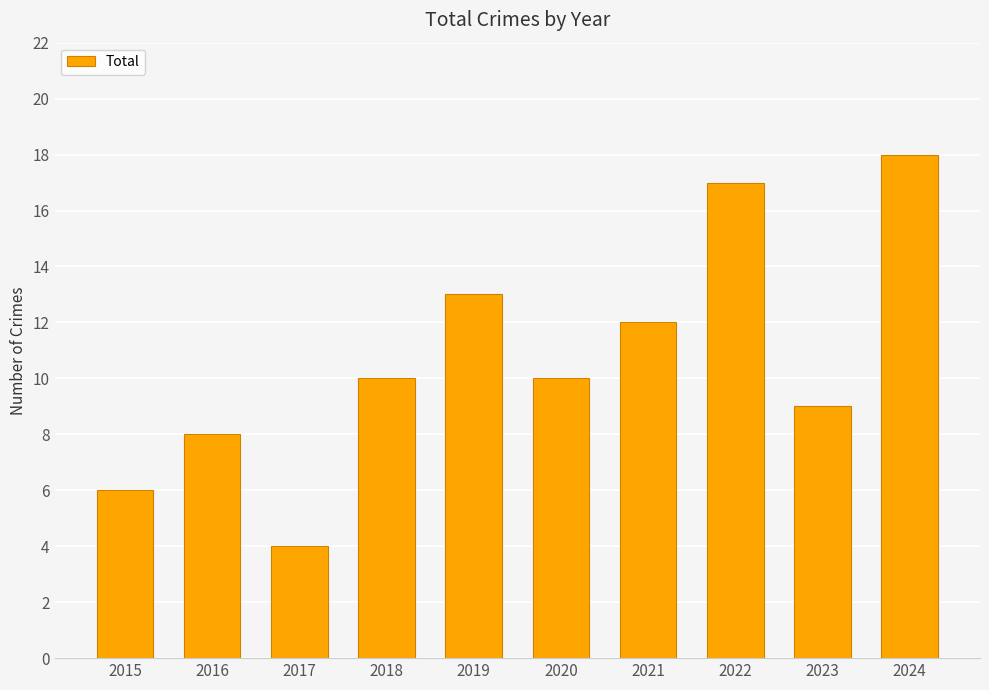

How many series are shown in this chart?

1